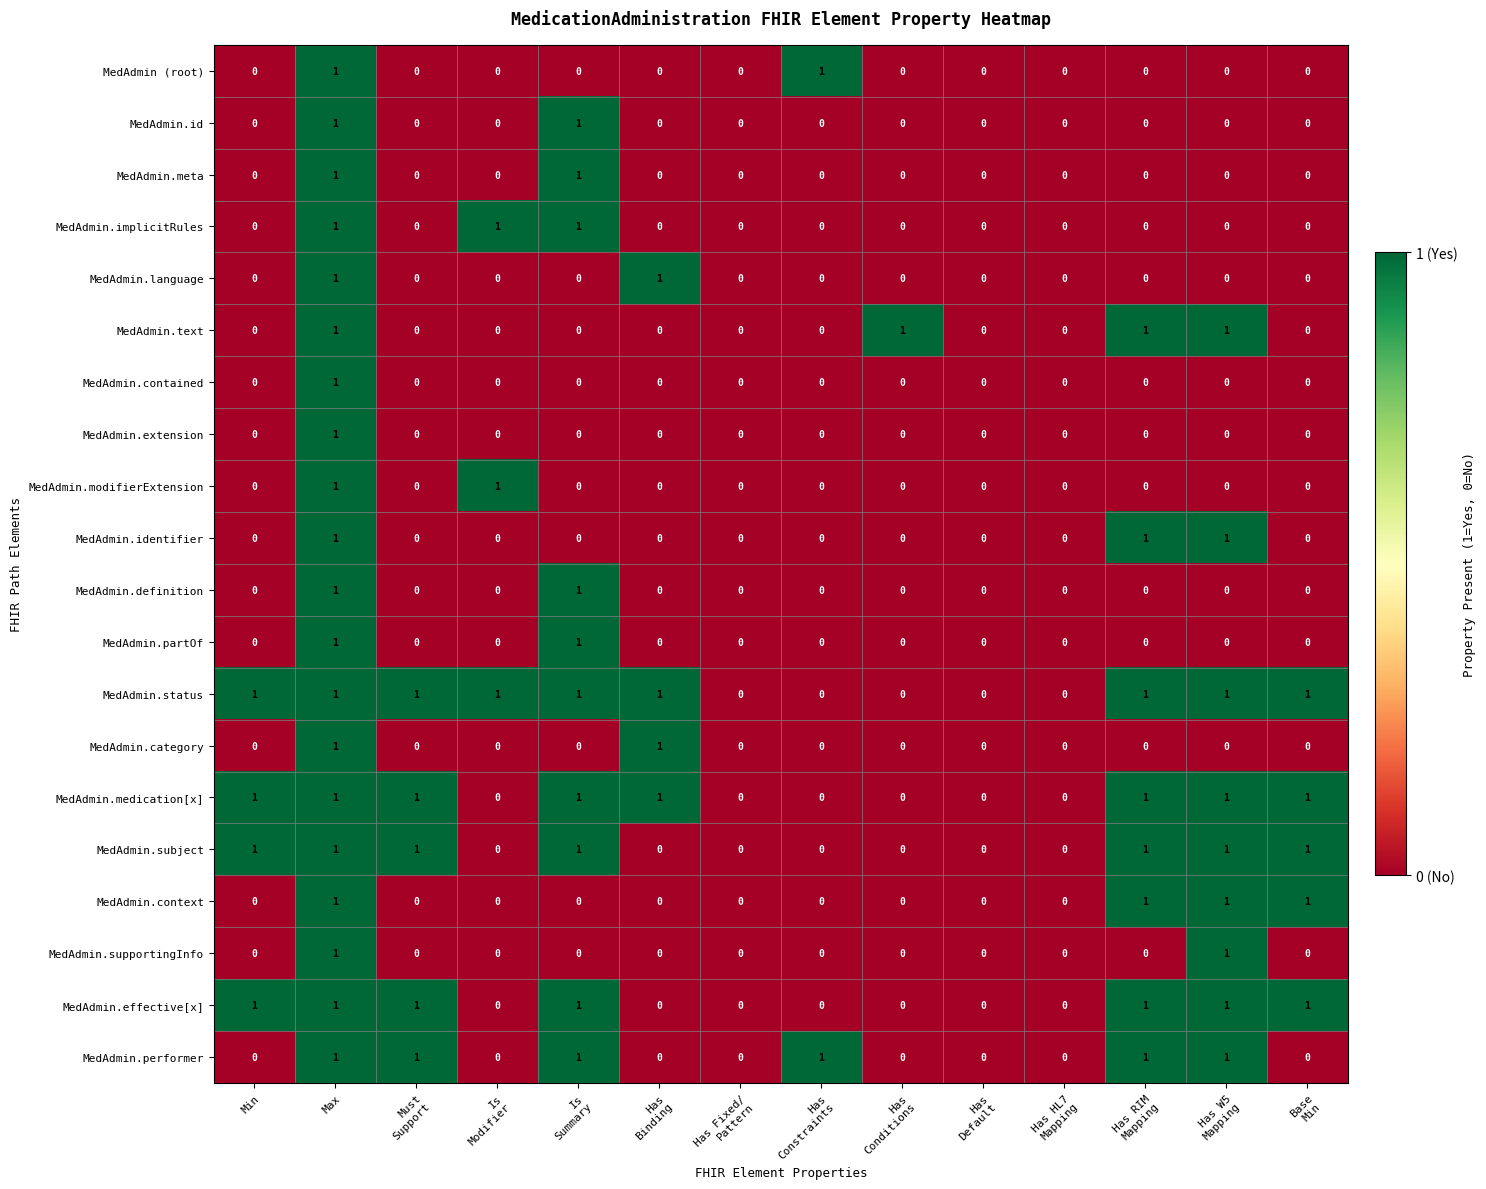

Is it true that MedAdmin.context equals 1 at Max?

True